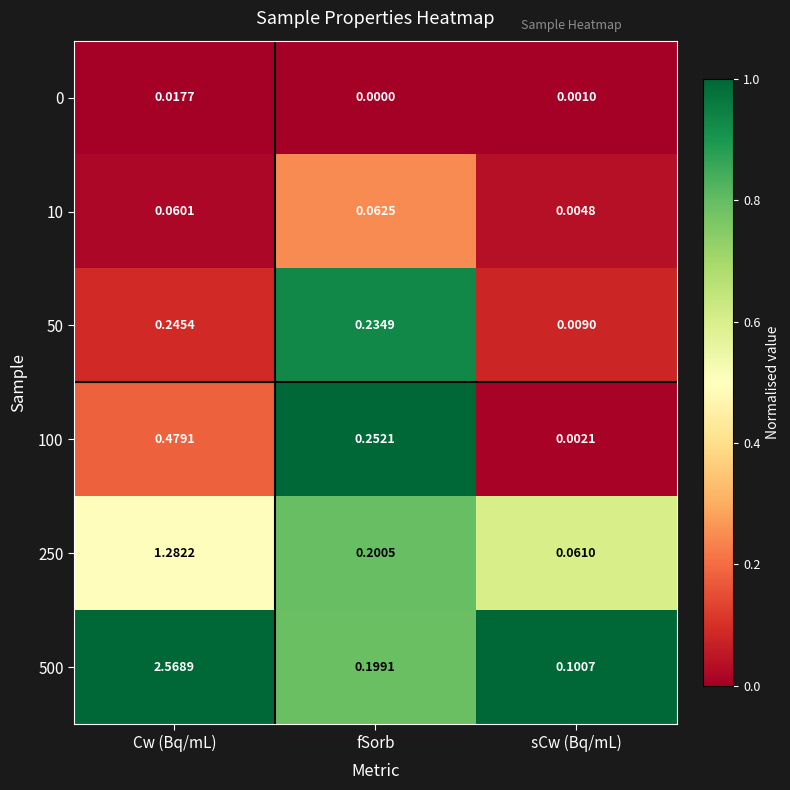

Rank the categories by 10 value from highest to lowest.

fSorb, Cw (Bq/mL), sCw (Bq/mL)